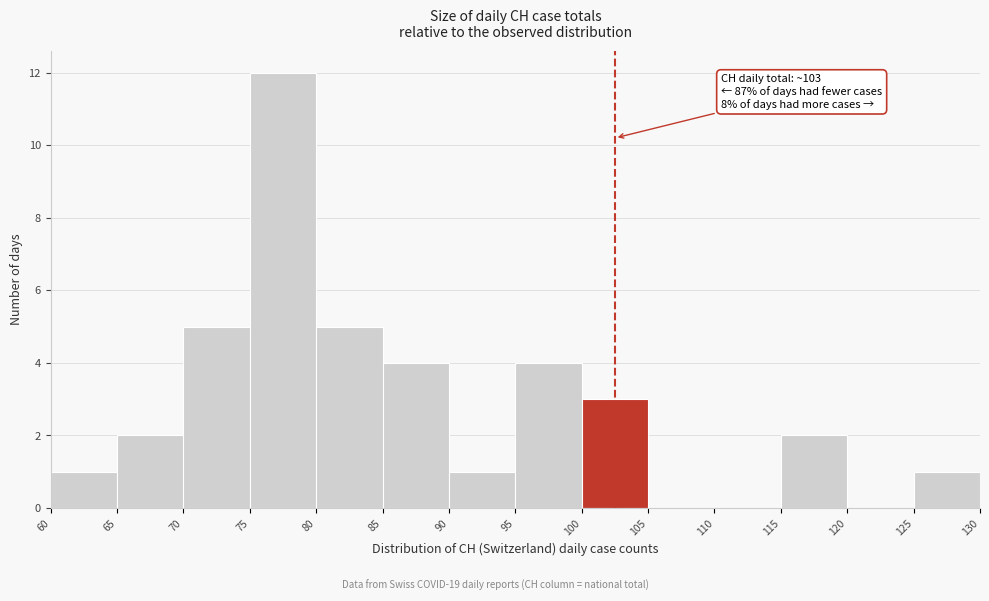

Which range on the x-axis has the tallest bar?

75 to 80